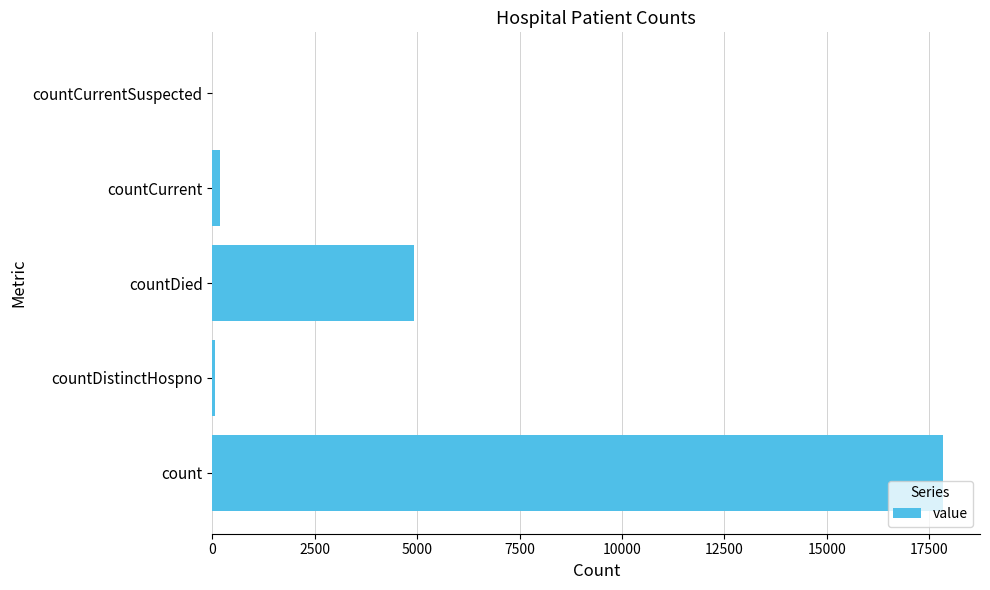

The value at countCurrentSuspected is -8559. True or false?

False